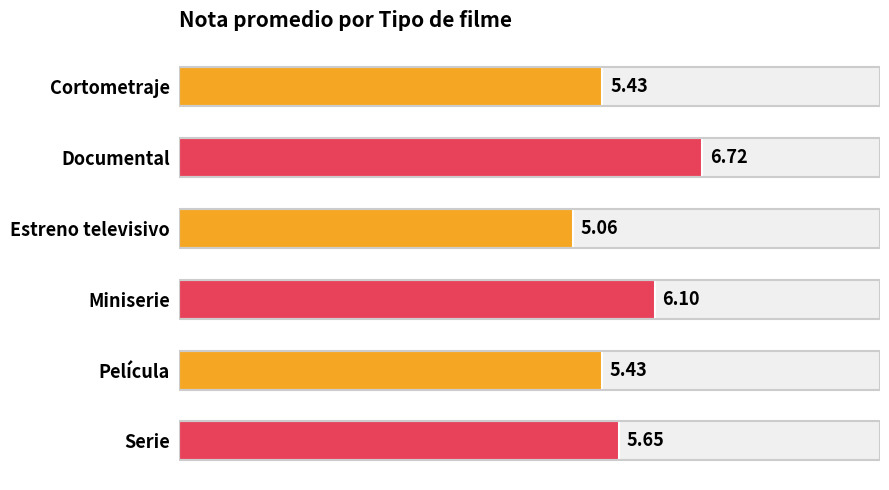

What is the change in value from Cortometraje to Serie?

+0.2